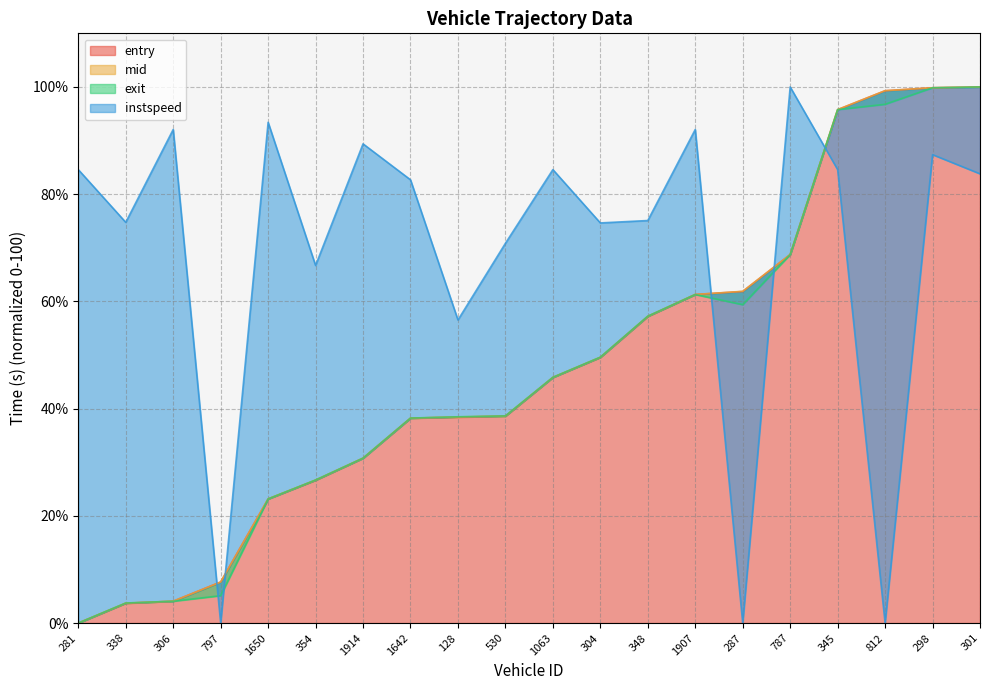

In instspeed, how many points are lower than both neighbors (excluding endpoints)?

7